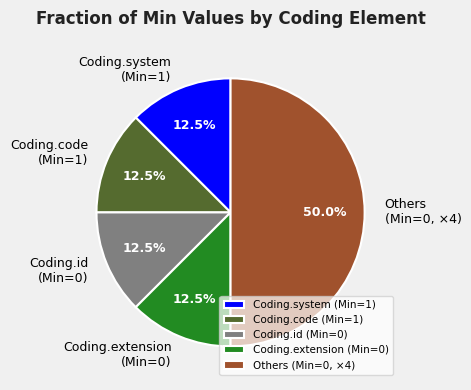

Count the number of slices in the pie.

5